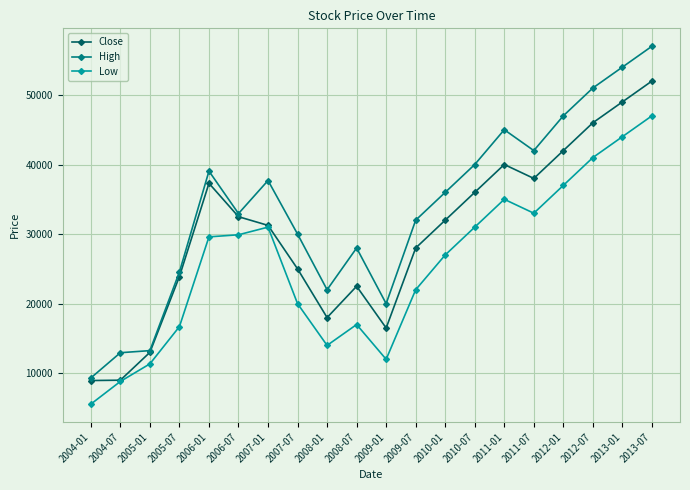

What is the spread (max minus min) of values at 2004-01?

3760